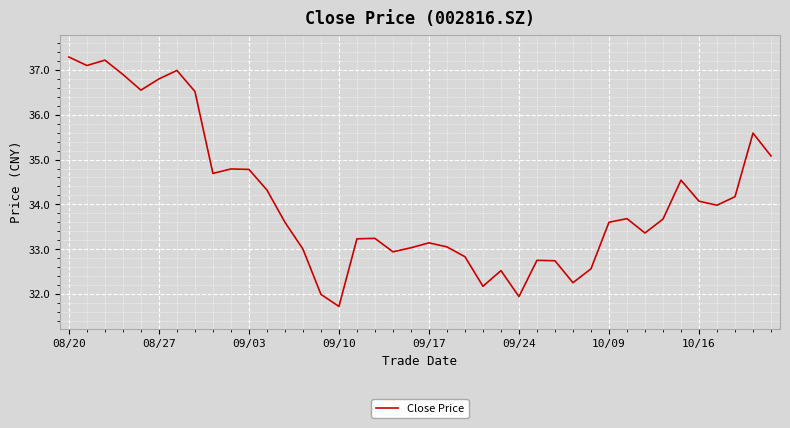

What is the minimum value shown in the chart?

31.7